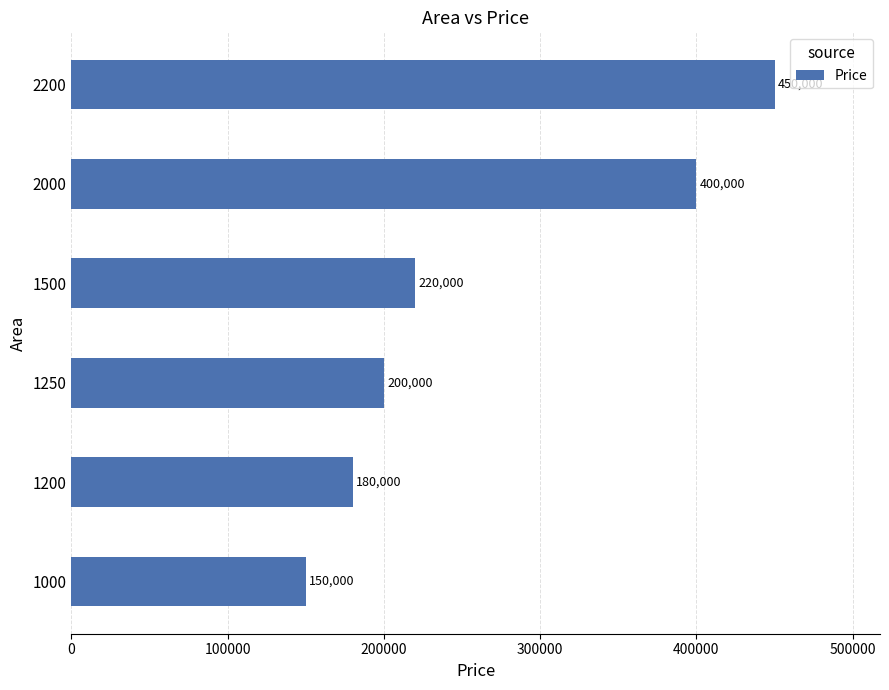

Which has a higher value, 1500 or 1200?

1500